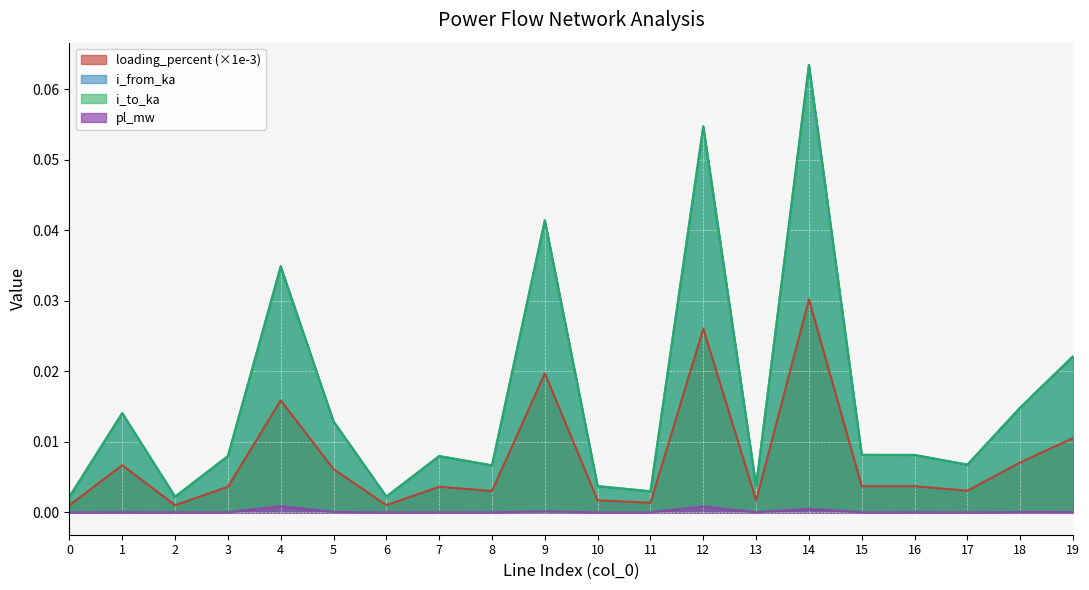

What is the maximum value shown in the chart?

0.1